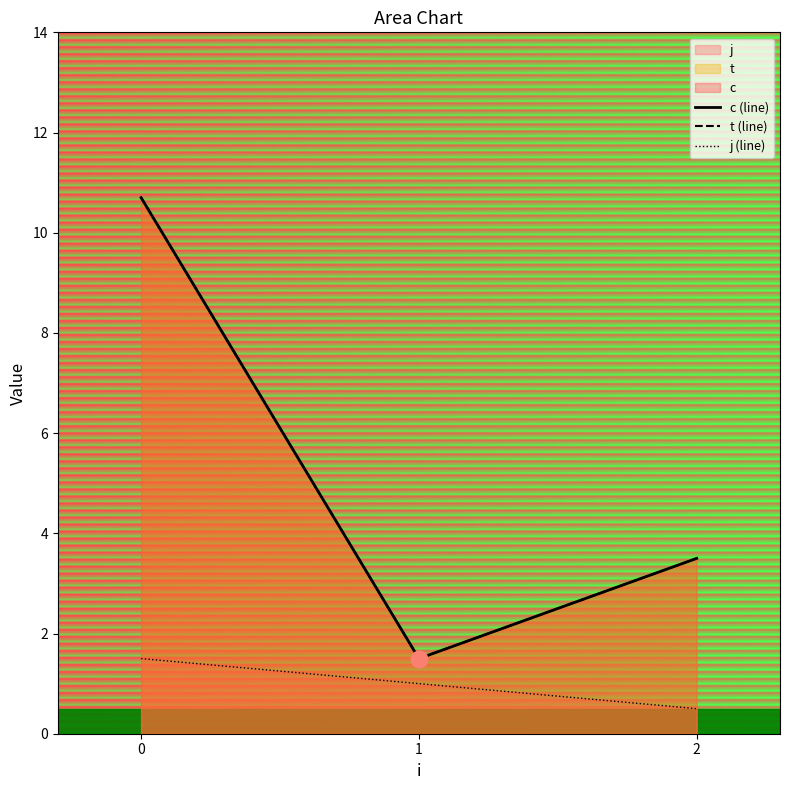

Which series has the largest total across all categories?

c (line)